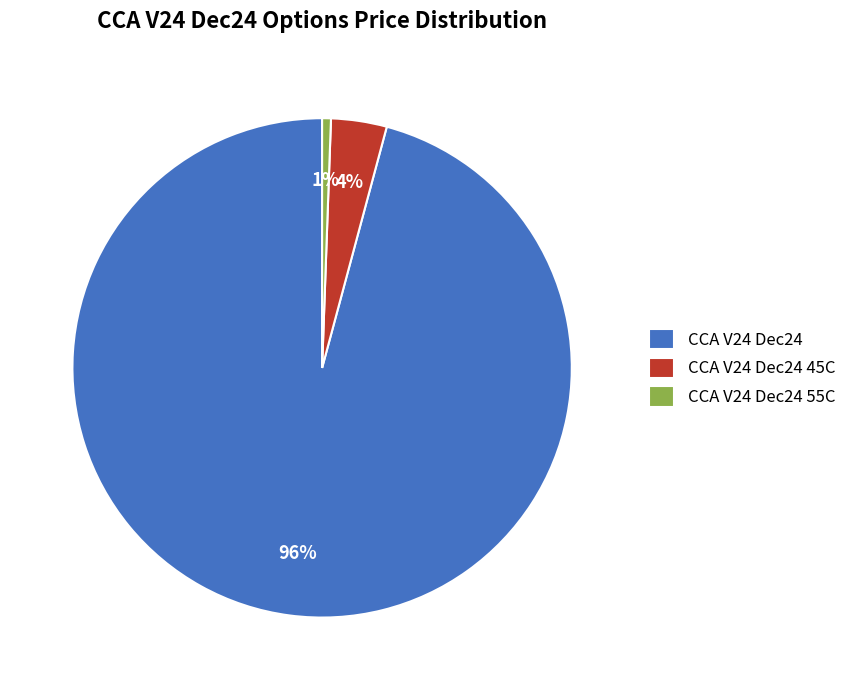

Combined, do CCA V24 Dec24 and CCA V24 Dec24 45C account for over 50%?

Yes